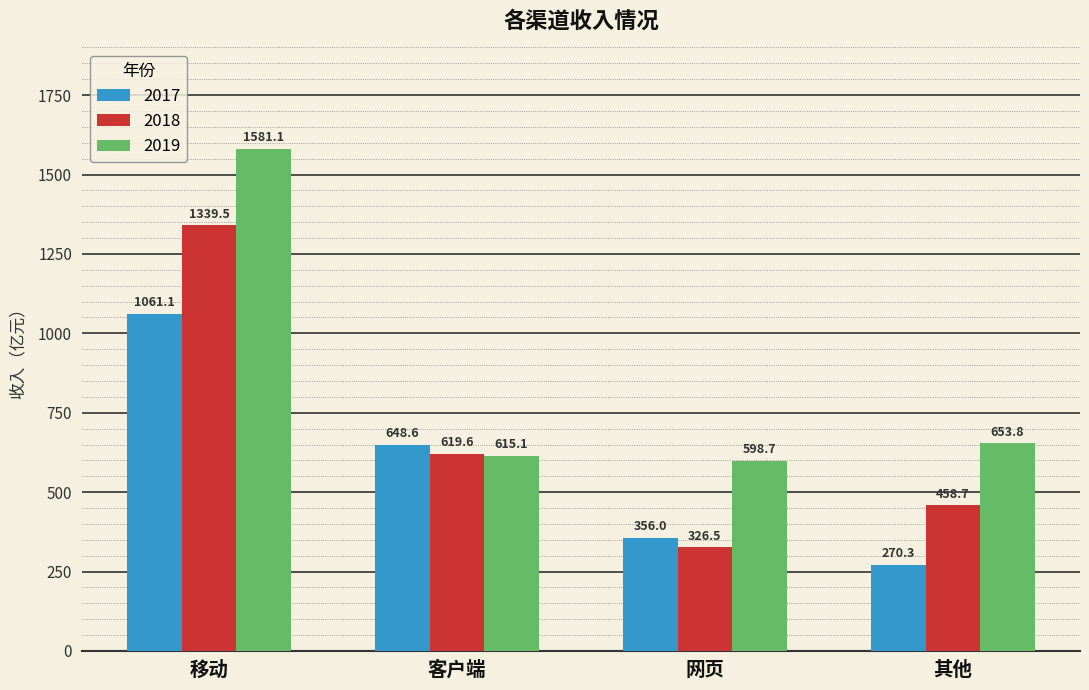

At how many categories does at least one series exceed 1323?

1